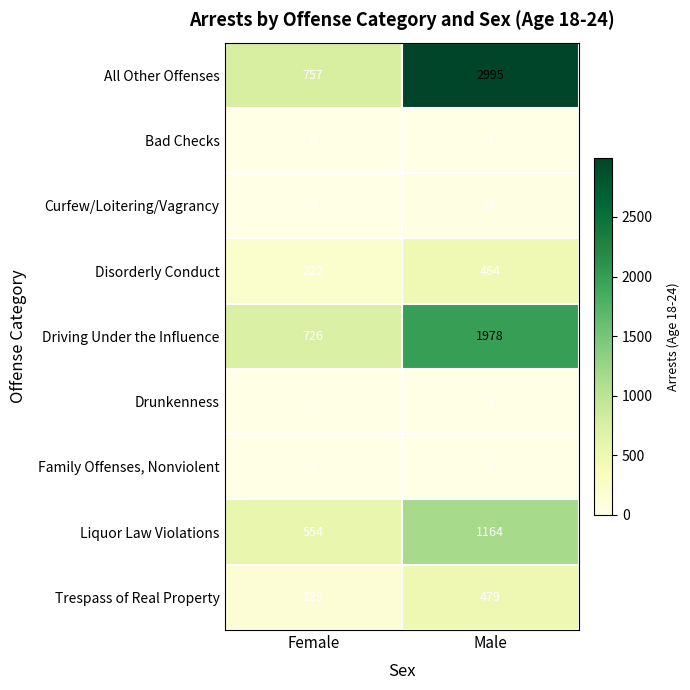

Rank the categories by Bad Checks value from lowest to highest.

Female, Male